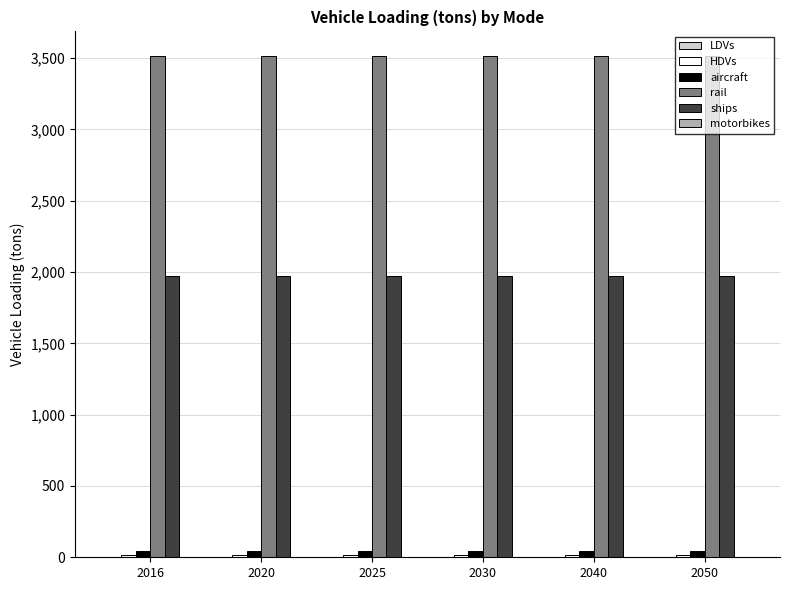

Which series has the largest total across all categories?

rail